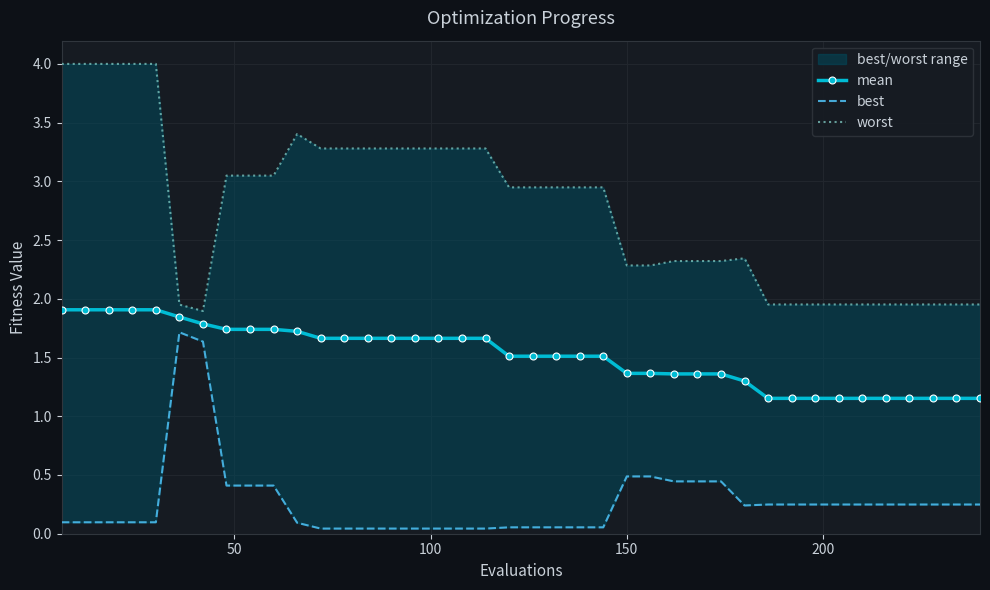

At how many categories does at least one series exceed 1?

40